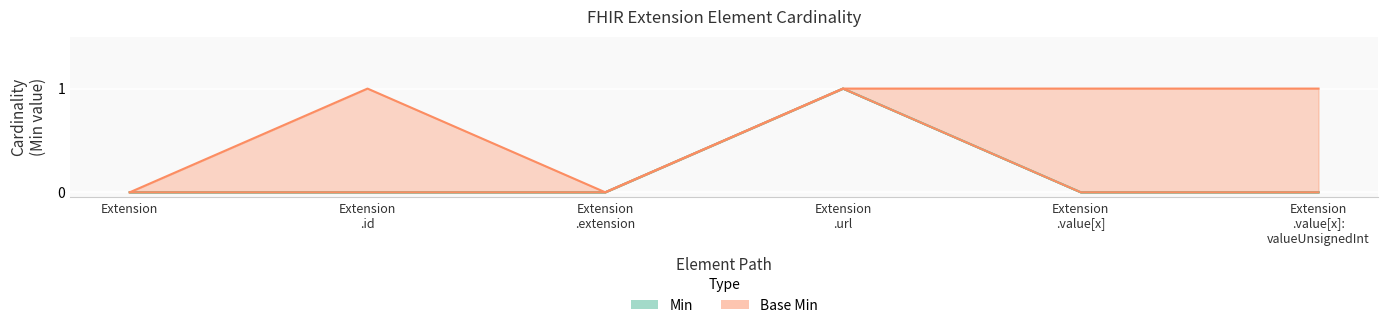

What are all the series names shown in the legend?

Min, Base Min